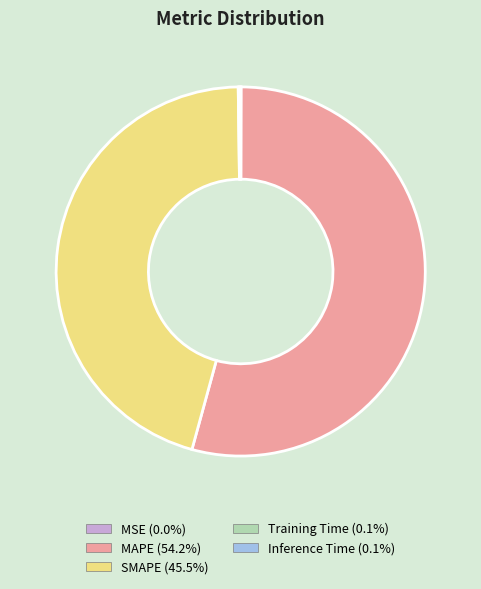

Does any single category account for the majority?

Yes